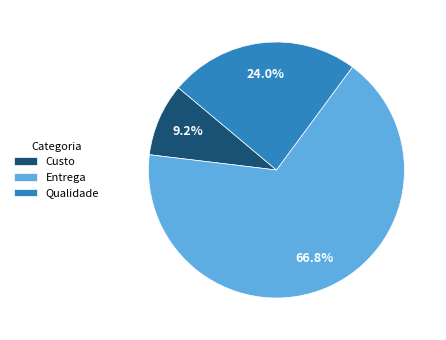

Which category has the biggest portion of the pie?

Entrega